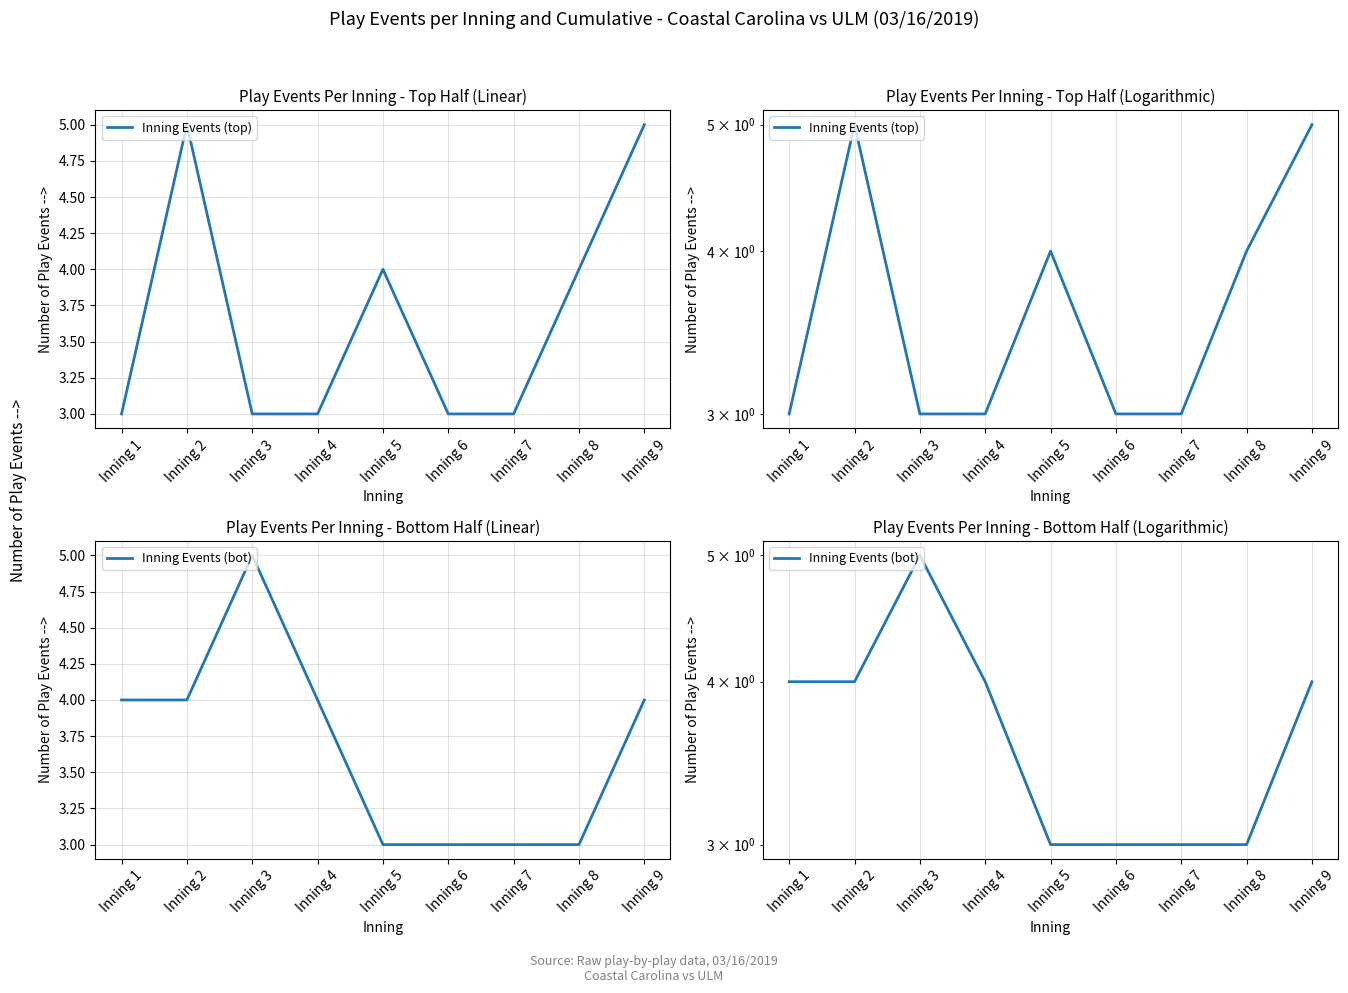

How many lines are shown in the chart?

2